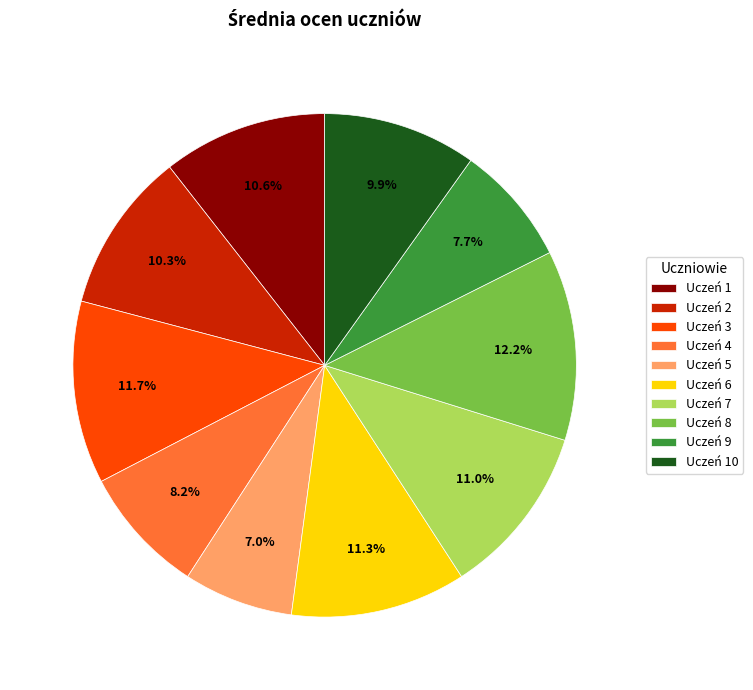

Is there any slice that represents more than half of the pie?

No